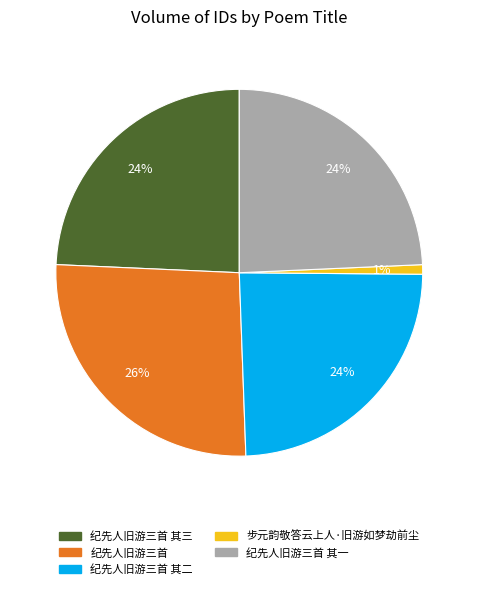

Is there a majority slice in this chart?

No